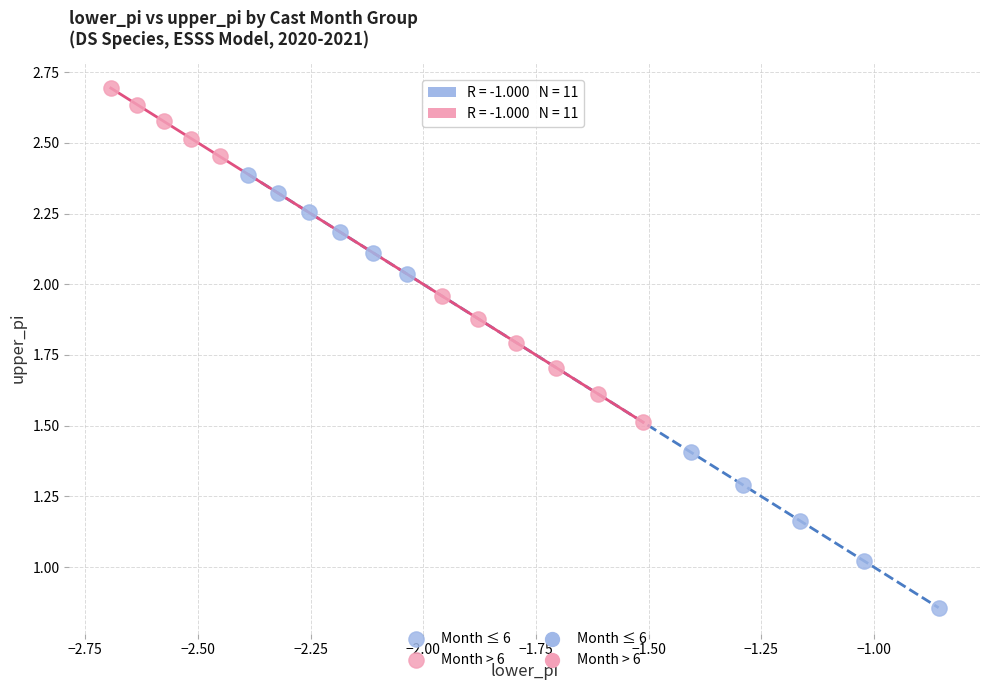

Which series contains the highest Y value?

Month > 6